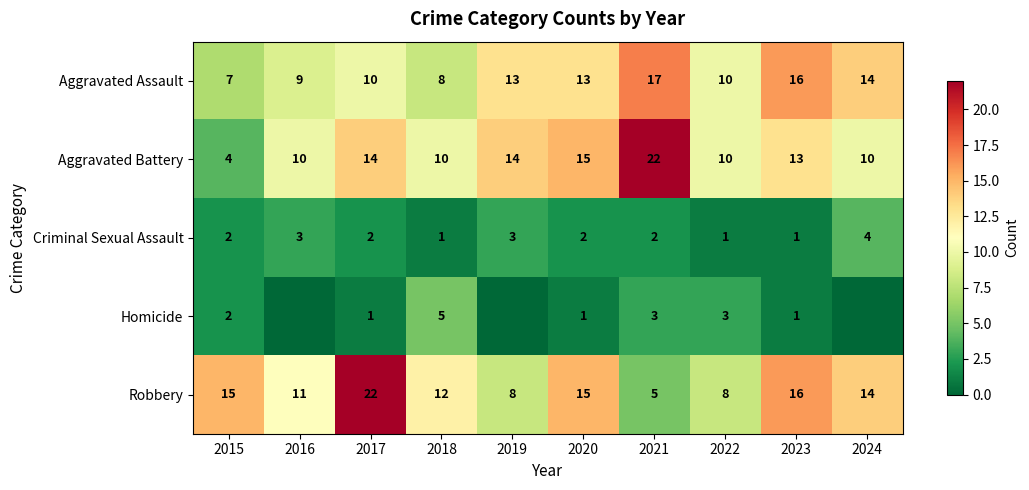

Where is Robbery nearest to the value 13?

2018